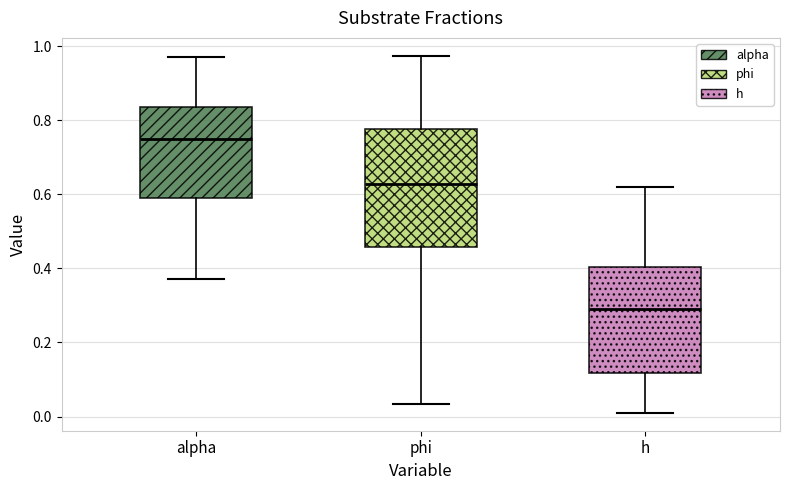

Comparing the boxes themselves (not the whiskers), which one is the tallest?

phi